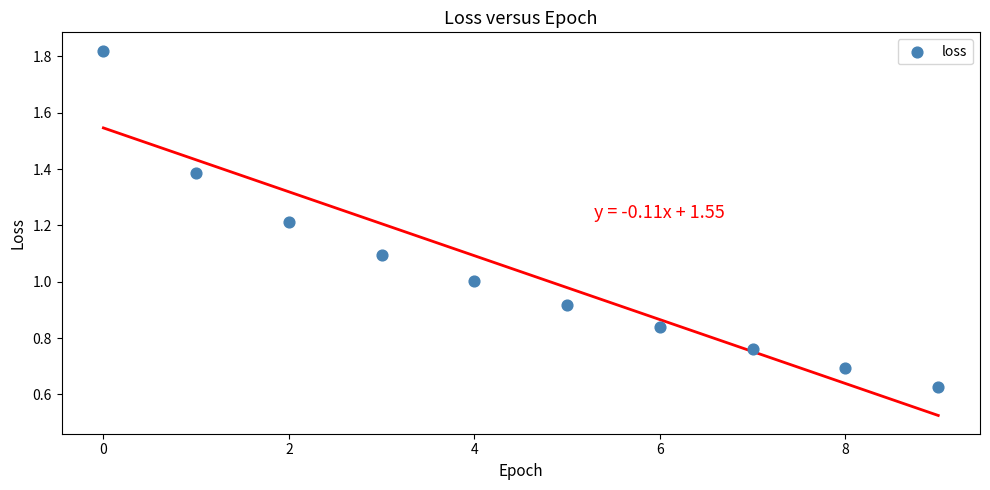

What is the average Y value?

1.0